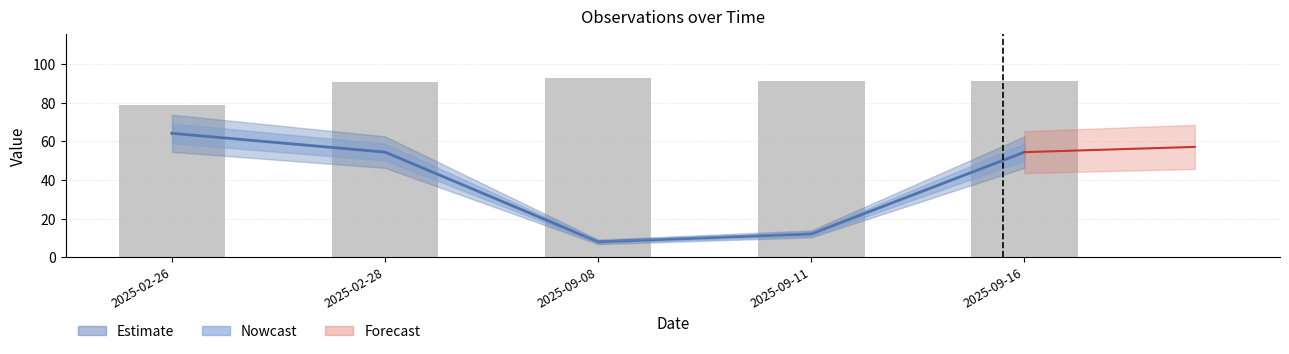

Between 2025-09-11 and 2025-09-16, which is larger?

2025-09-11